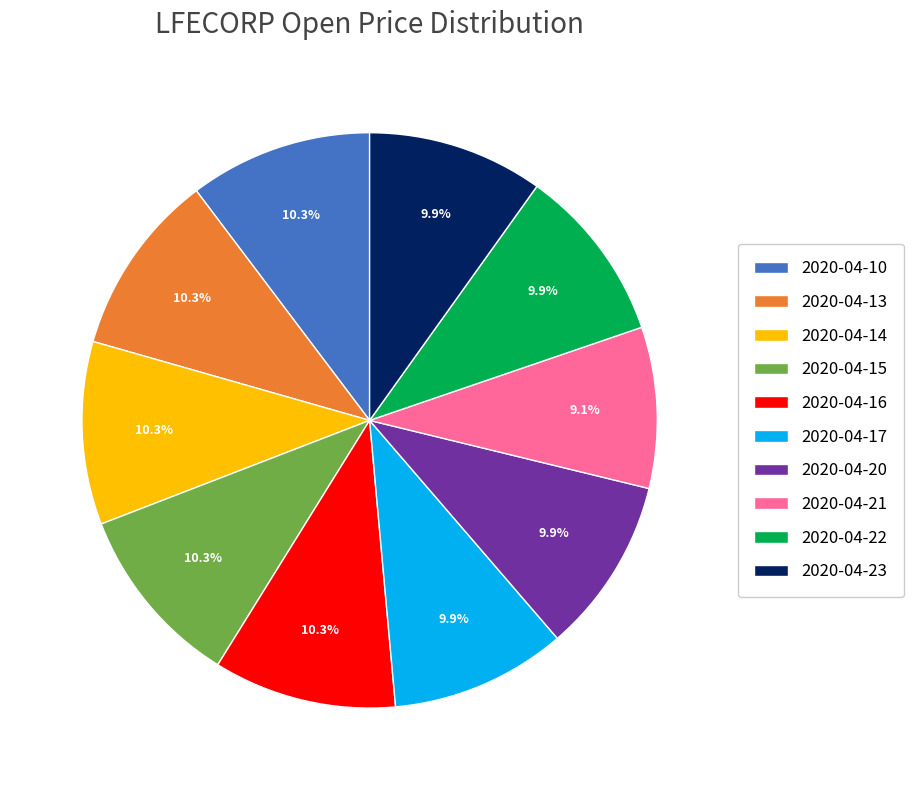

How many segments does this pie chart have?

10